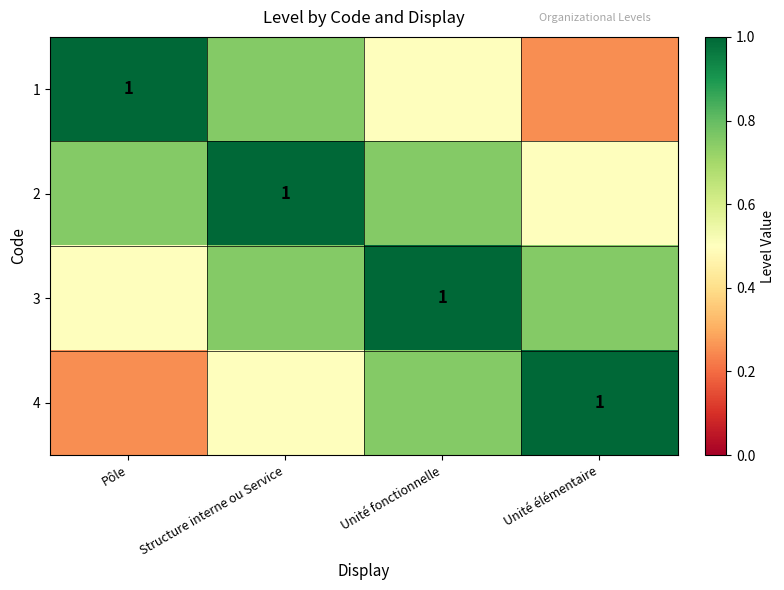

What is the difference between the second highest and second lowest values in the 1 series?

0.2